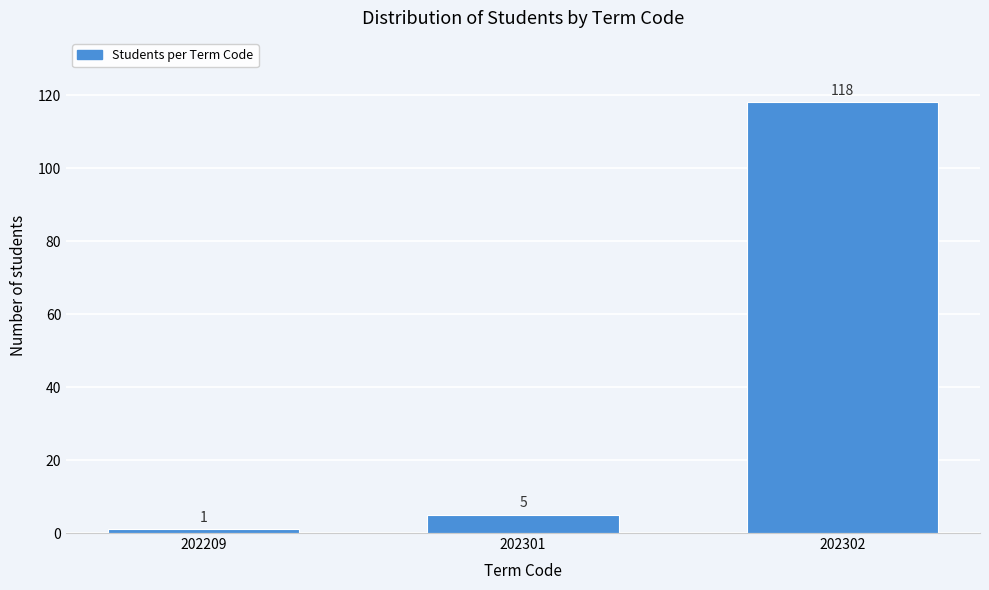

Reading left to right, transcribe all the data shown in this chart.

202209=1	202301=5	202302=118